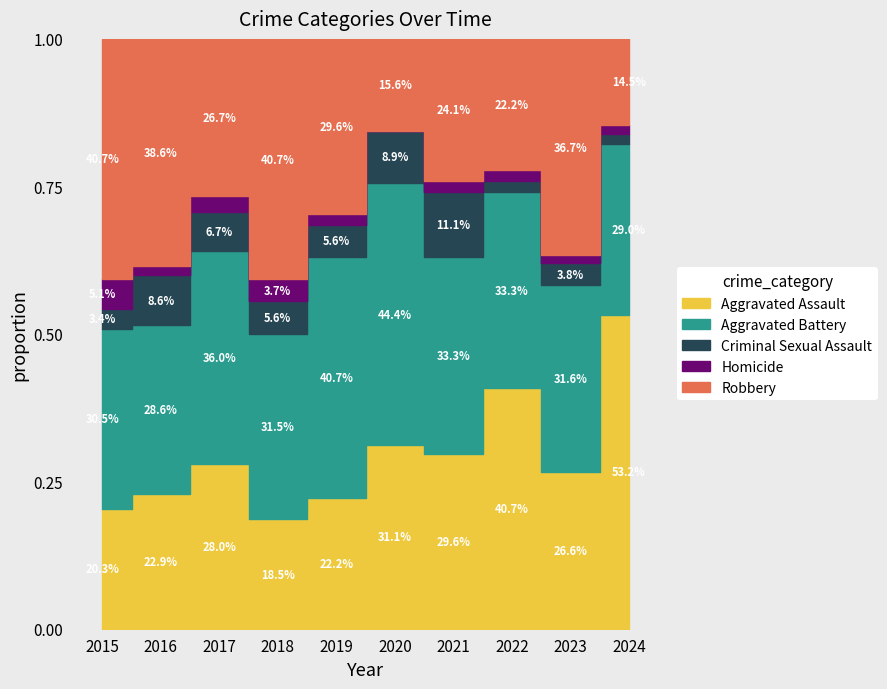

The value of Aggravated Assault at 2015 is 8. True or false?

False